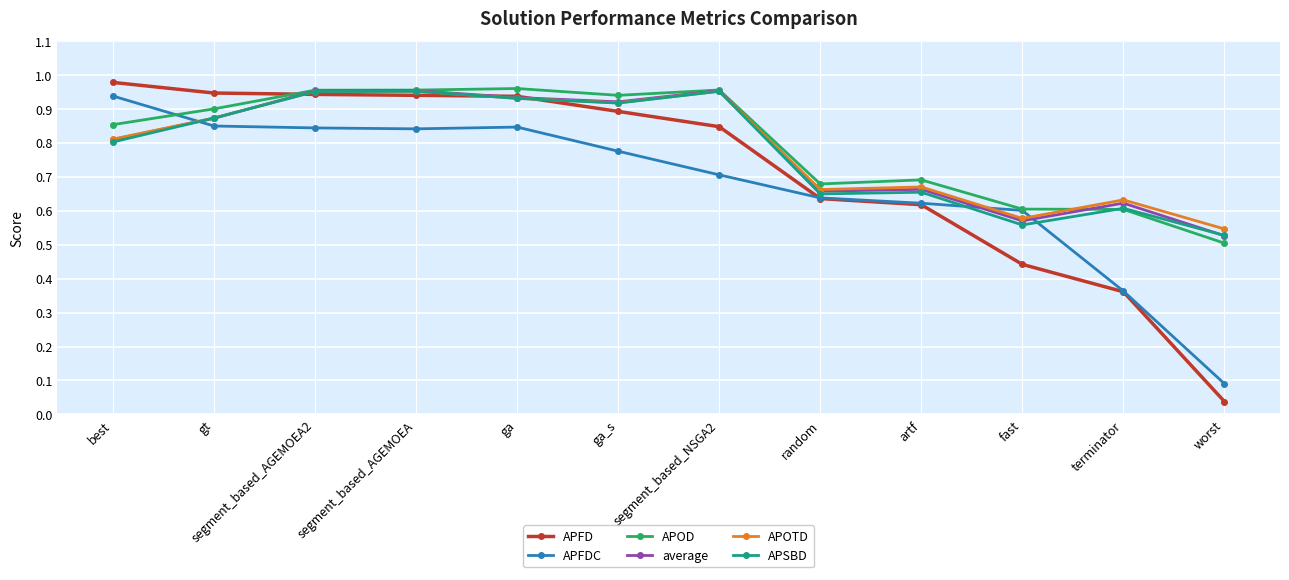

Is it true that APFDC equals 0.8 at segment_based_AGEMOEA?

True